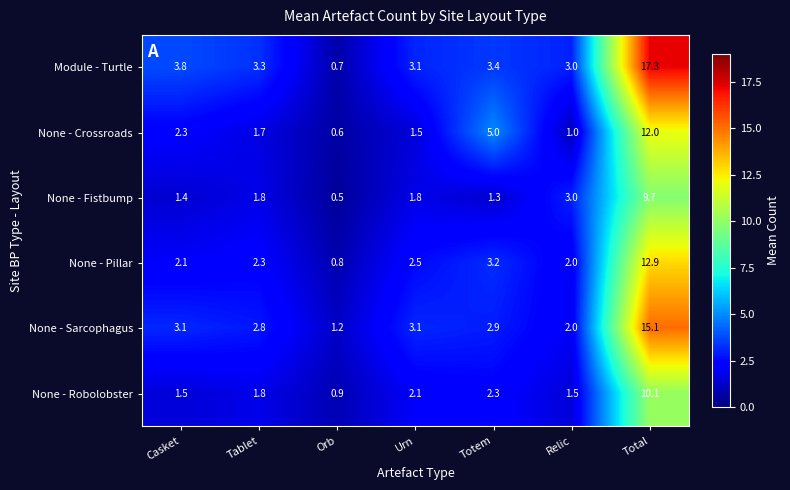

Which series has the largest total across all categories?

Module - Turtle